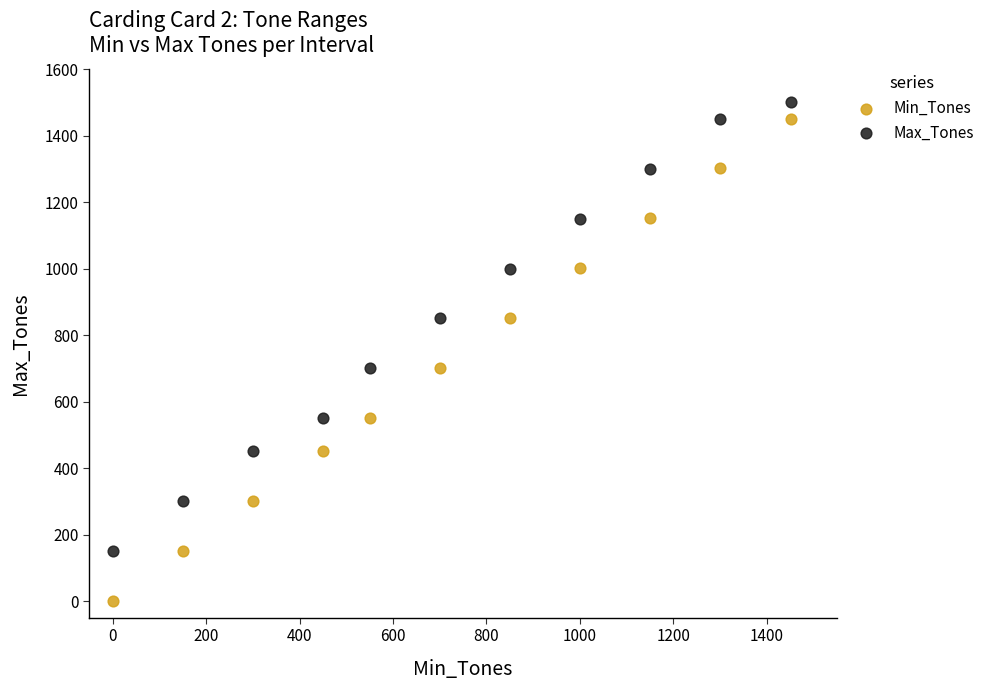

Which series has the widest spread of Y values?

Min_Tones